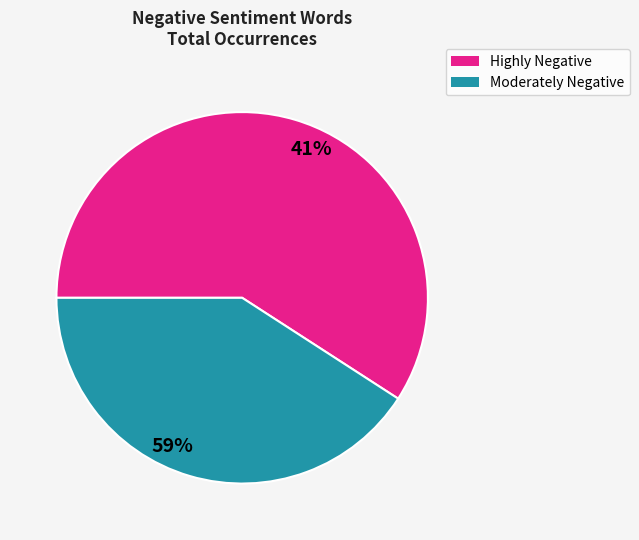

Does any single category account for the majority?

Yes